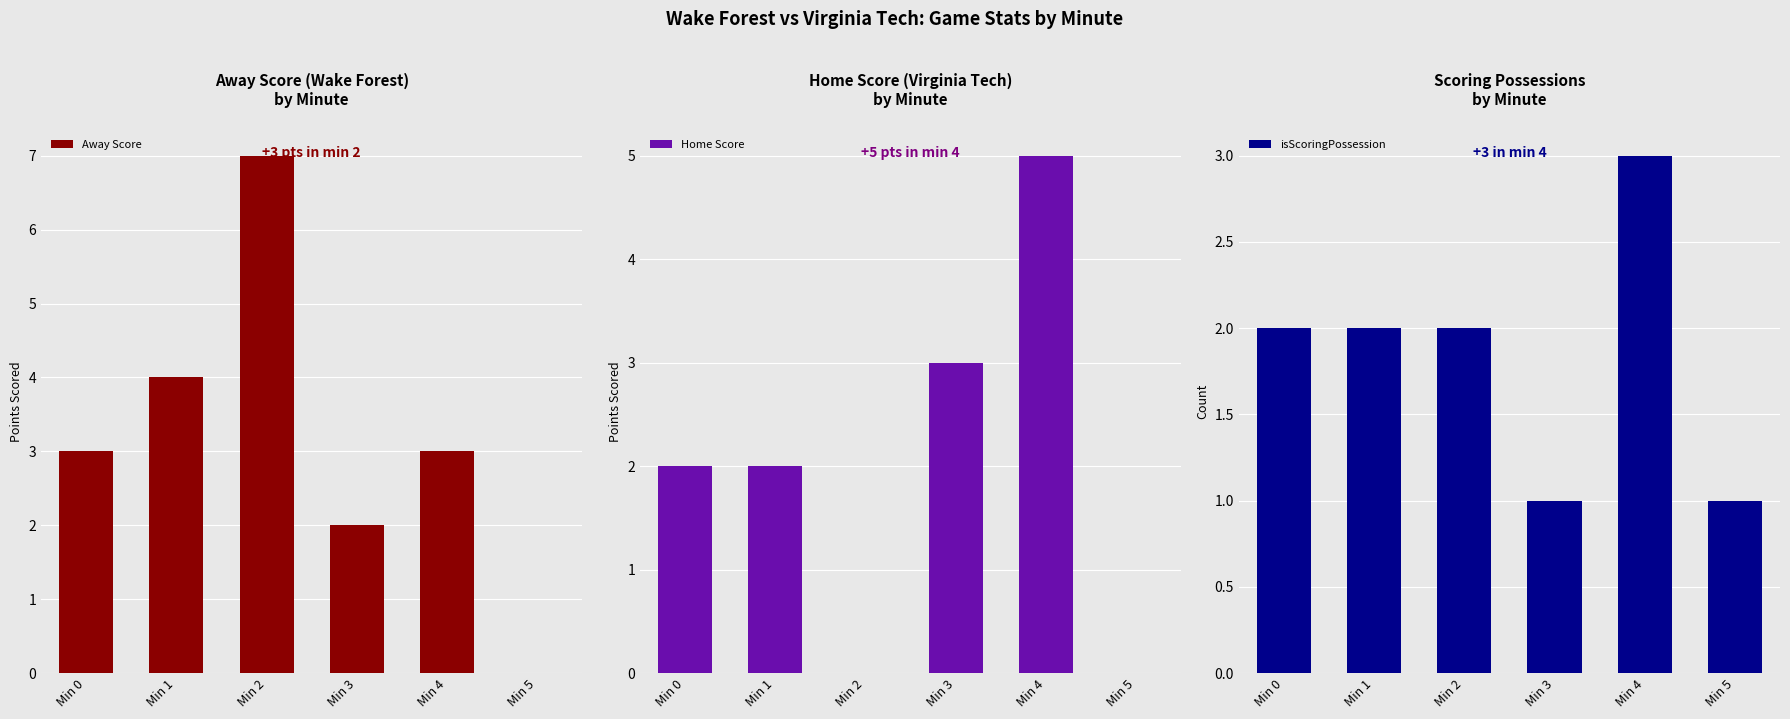

What is the highest value of the isScoringPossession series?

3